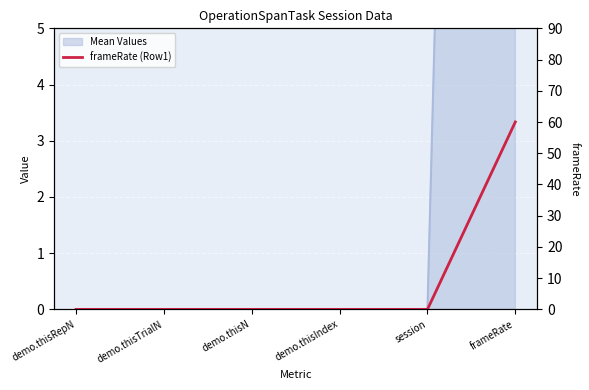

What is the difference between the maximum and minimum values?

60.0